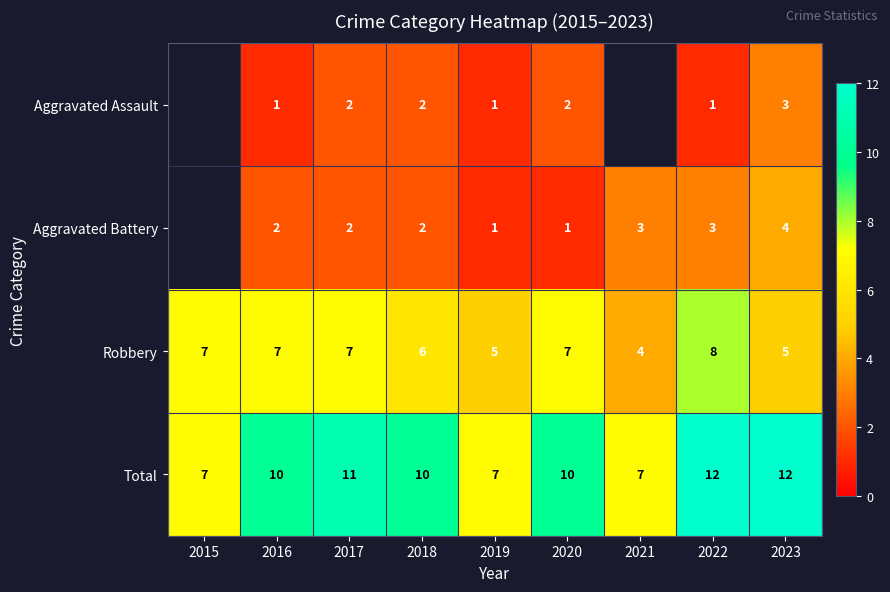

Is it true that Total equals 7 at 2023?

False